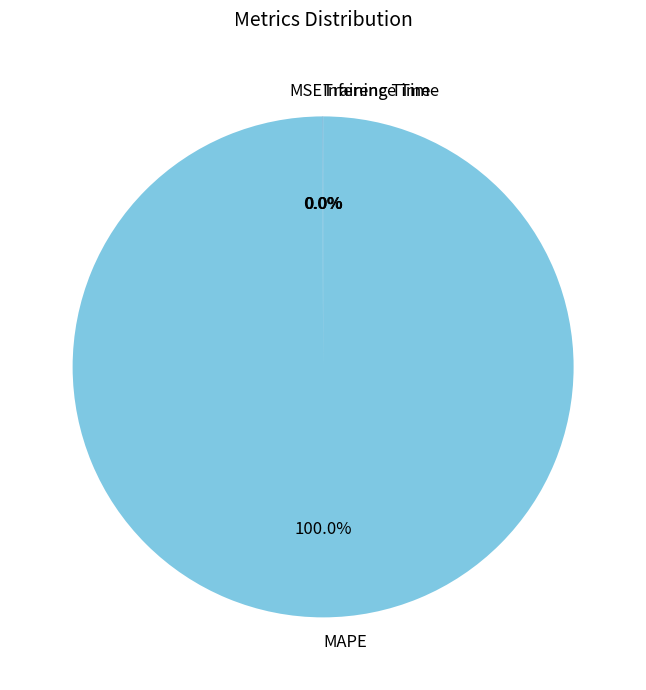

True or false: MAPE accounts for 100% of the total.

True